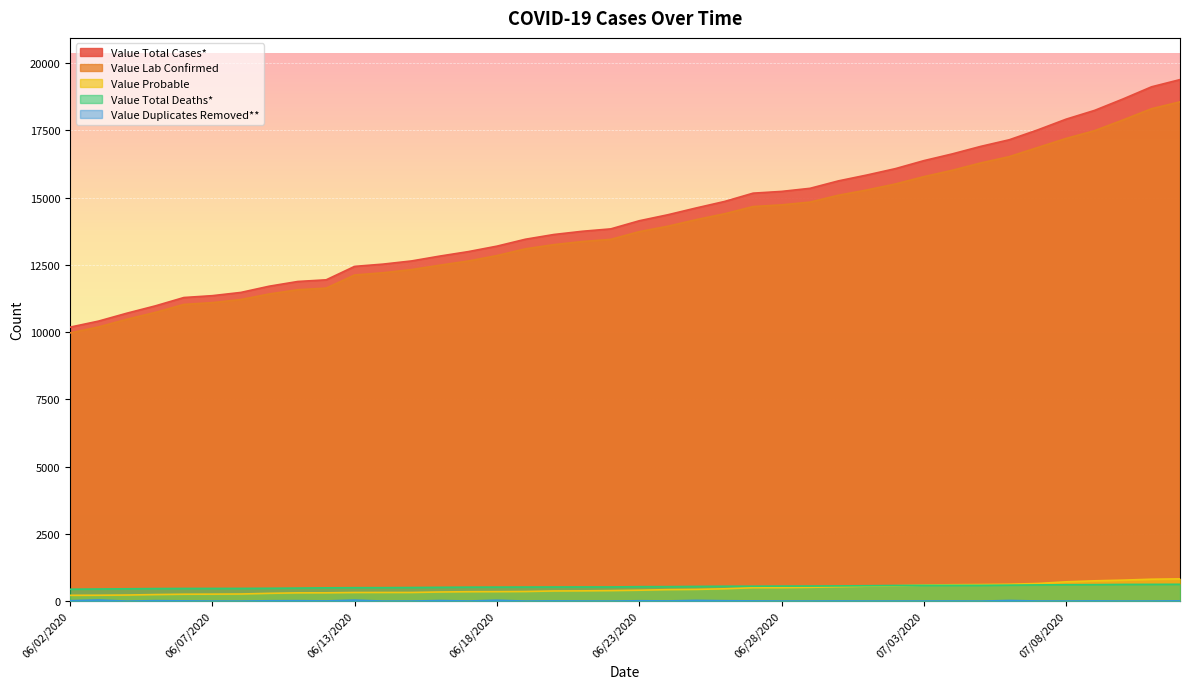

True or false: Value Probable and Value Duplicates Removed** intersect in this chart.

False